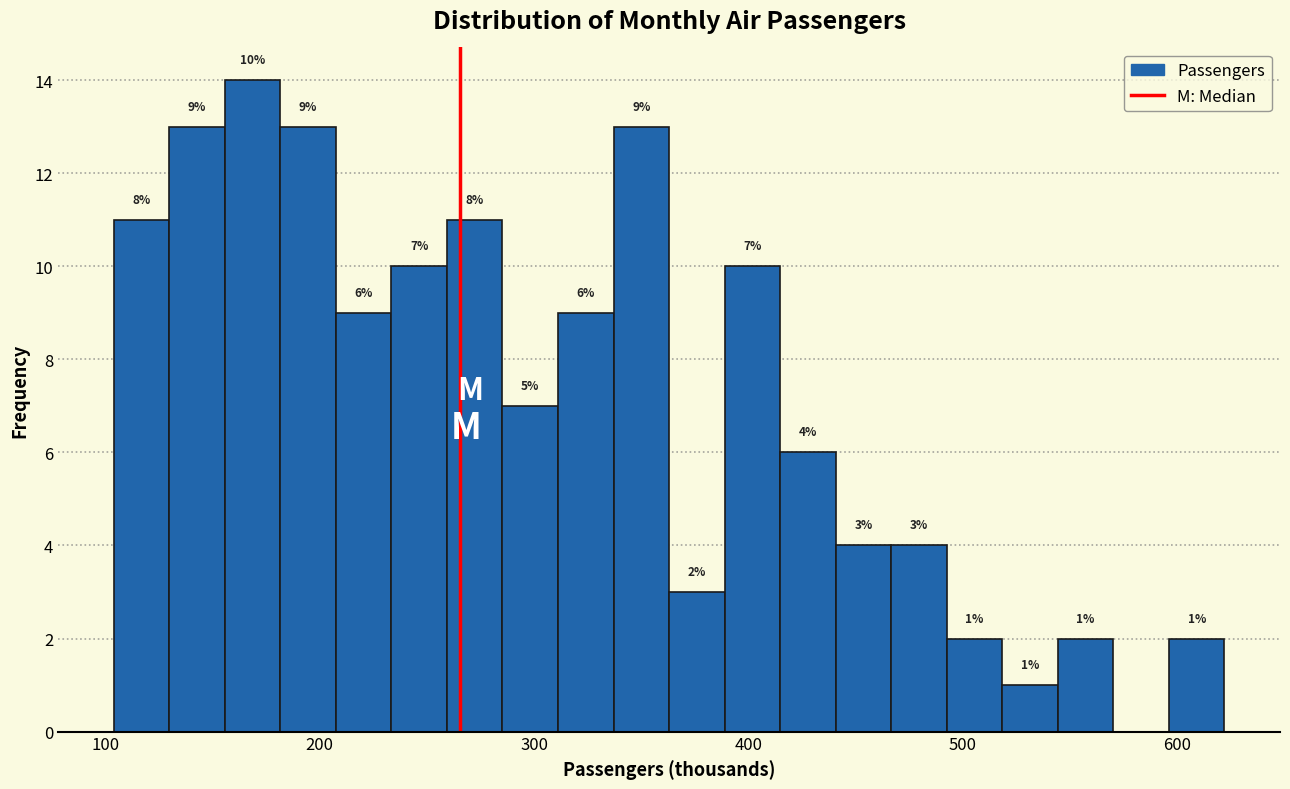

Around what value on the x-axis is the tallest bar? Give the approximate position of its centre, as read against the axis.

170